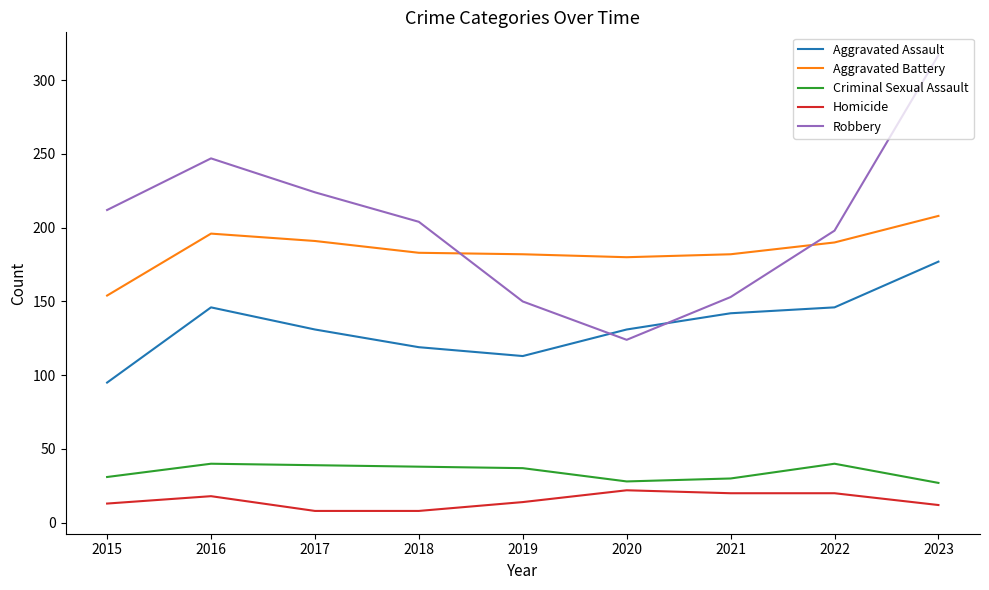

Which series has the widest spread of values?

Robbery